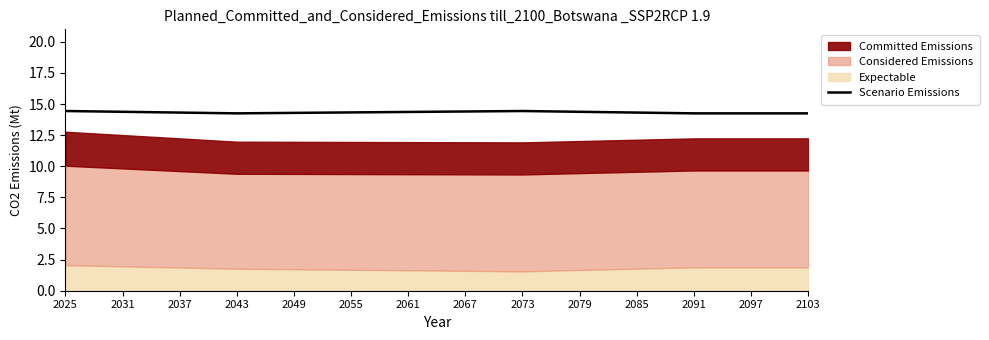

List the labels in order of value, smallest first.

2043, 2091, 2097, 2103, 2049, 2037, 2085, 2055, 2061, 2031, 2079, 2067, 2025, 2073